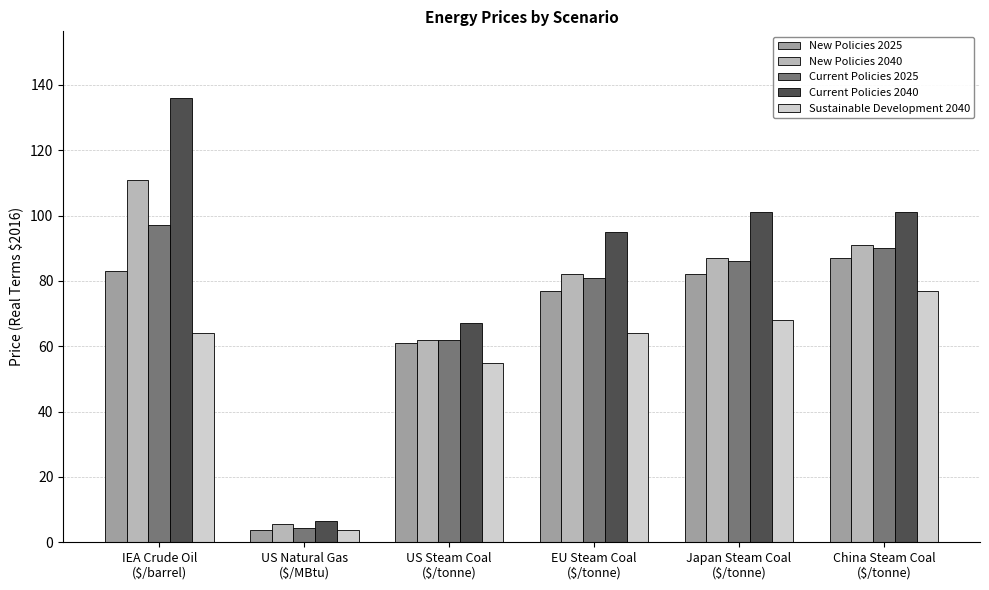

At which label does Current Policies 2040 reach its peak?

IEA Crude Oil
($/barrel)